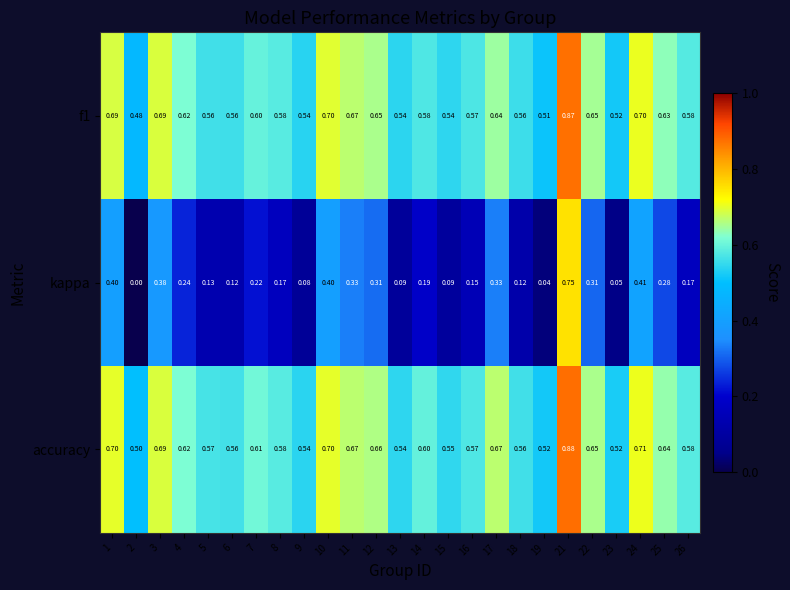

Which series changed the most between 6 and 19?

kappa